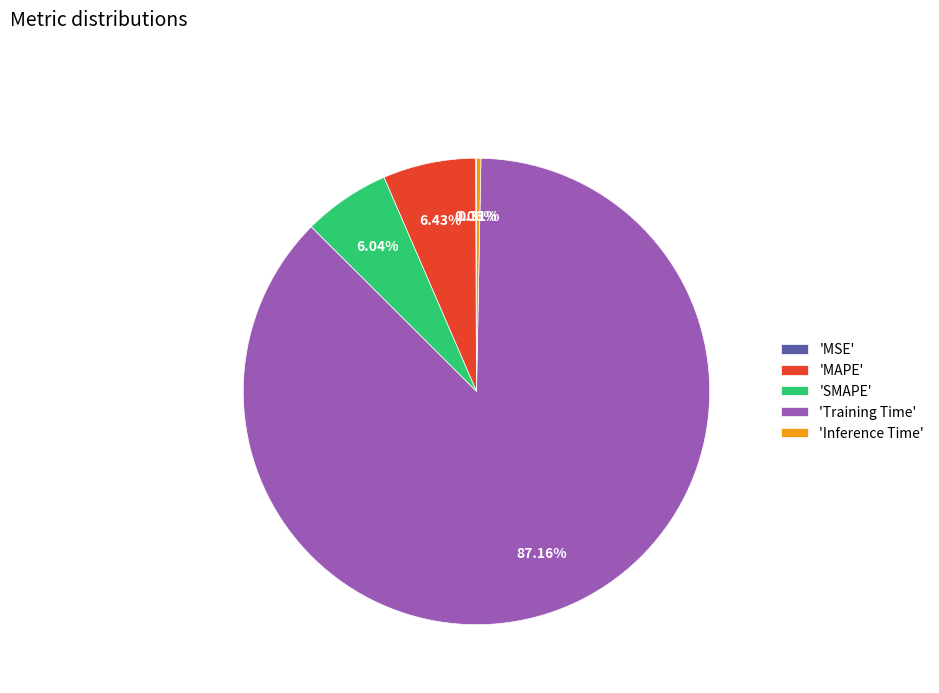

Combined, do 'Inference Time' and 'SMAPE' account for over 50%?

No